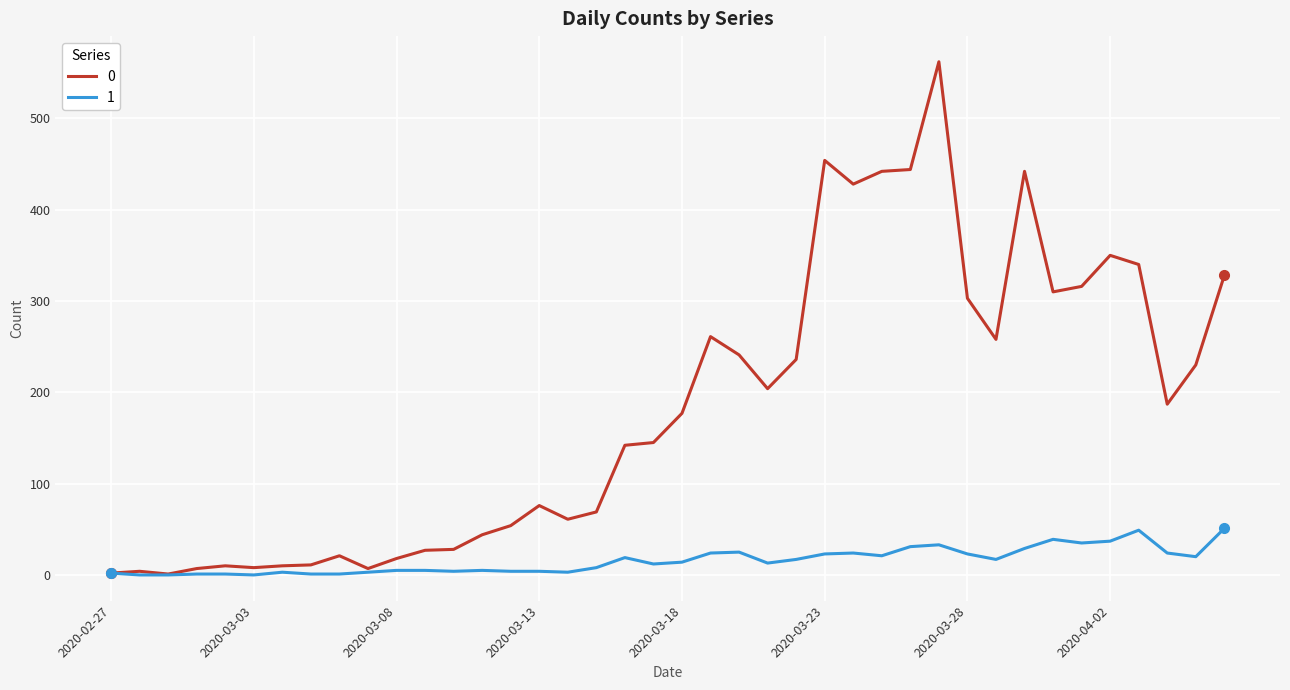

List the series in order of their overall mean, lowest first.

1, 0